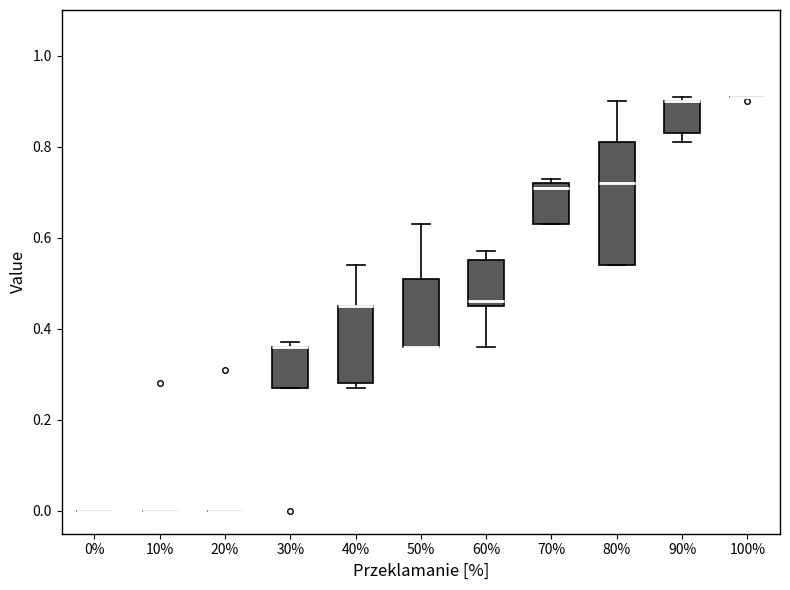

Comparing the boxes themselves (not the whiskers), which one is the tallest?

80%